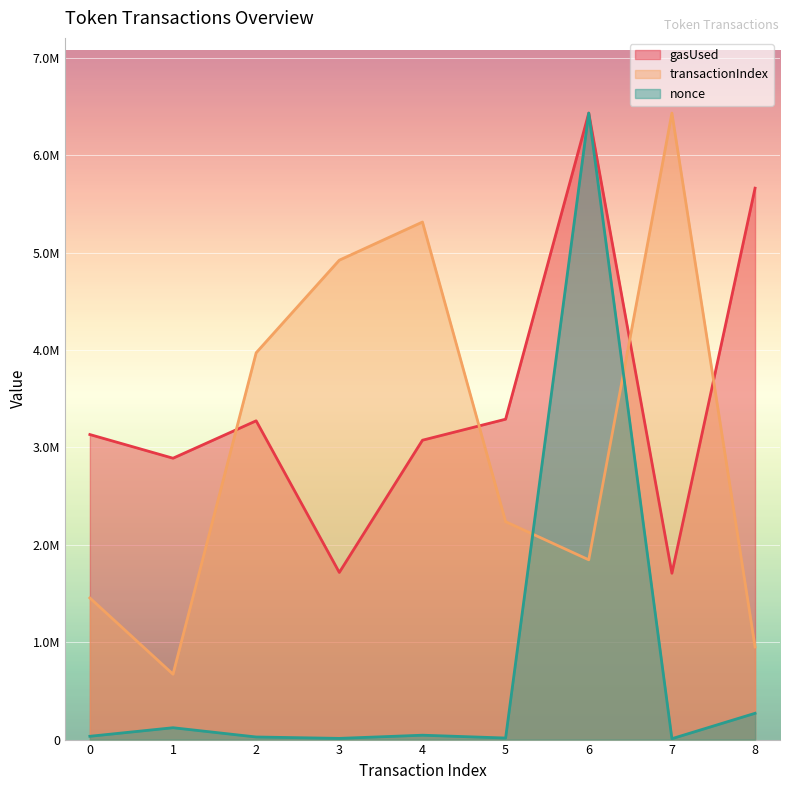

The nonce series shows 16983.0 at 3. True or false?

False